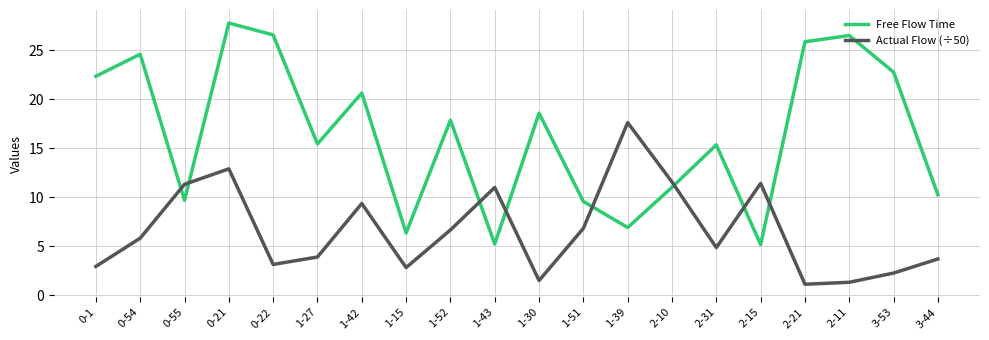

The value of Actual Flow (÷50) at 2-21 is 1.1. True or false?

True